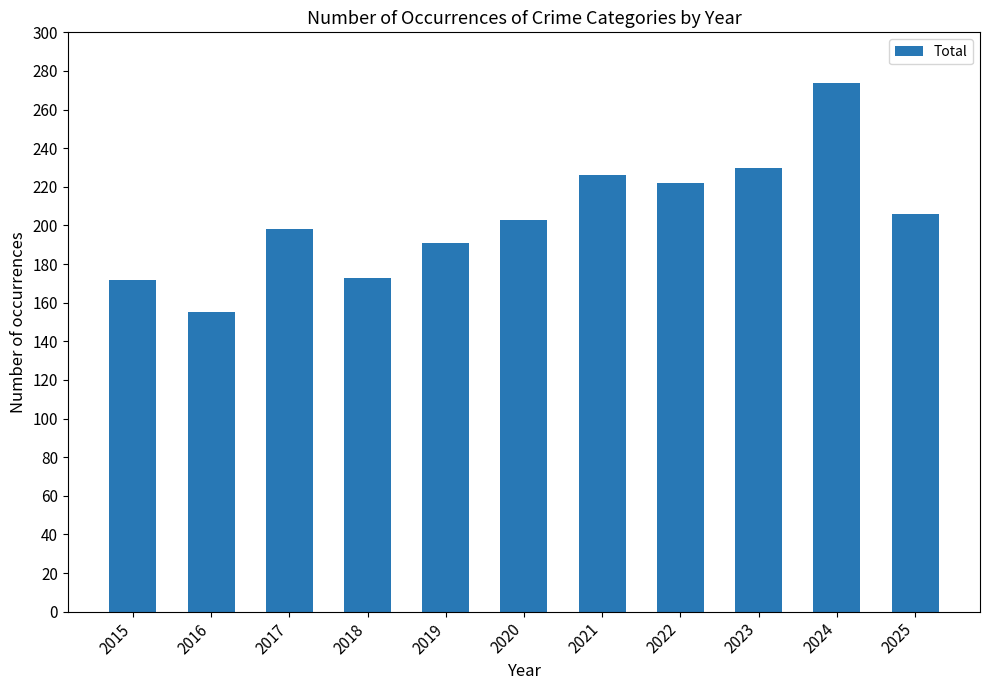

What is the difference between the maximum and second lowest values?

102